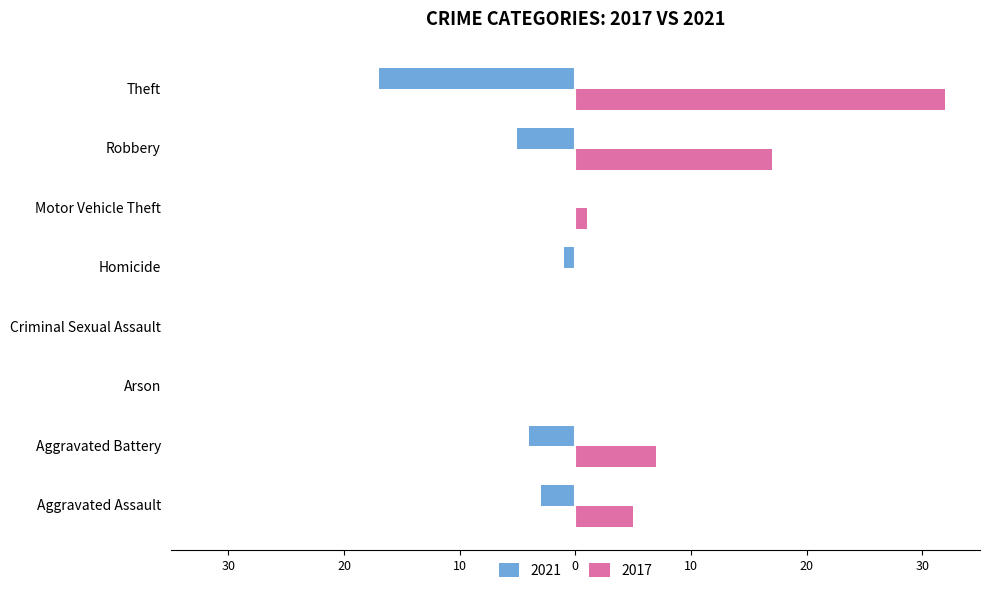

The 2021 series shows 23 at Theft. True or false?

False